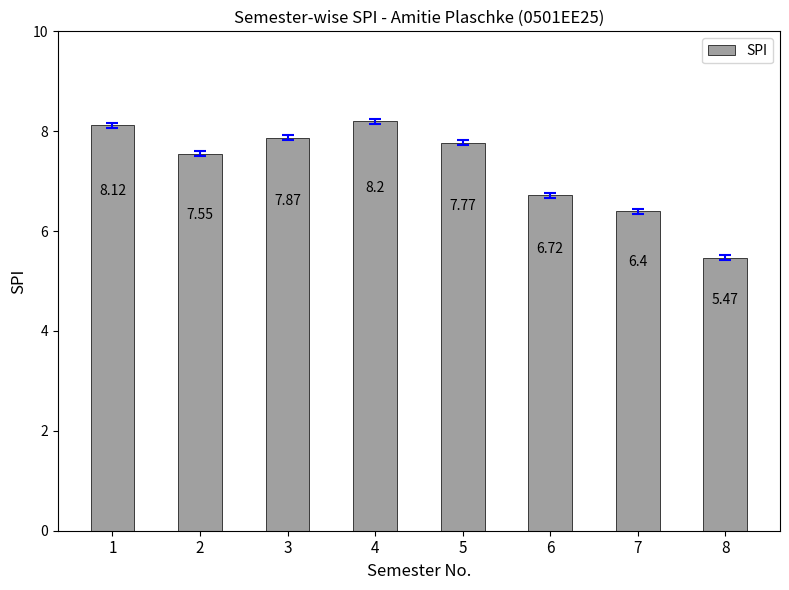

Rank the categories by value from lowest to highest.

8, 7, 6, 2, 5, 3, 1, 4